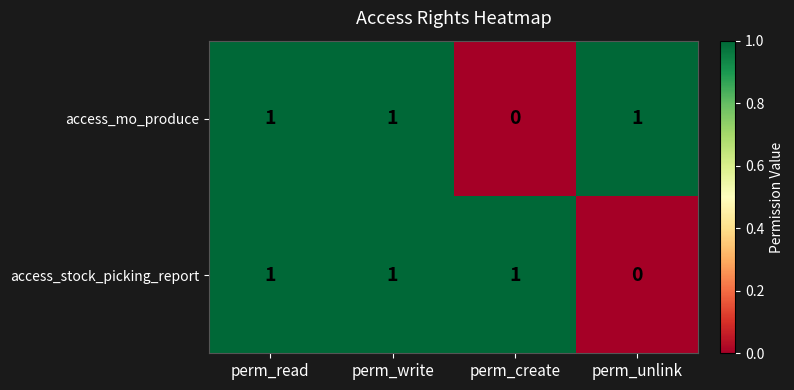

At how many categories does at least one series exceed 0?

4